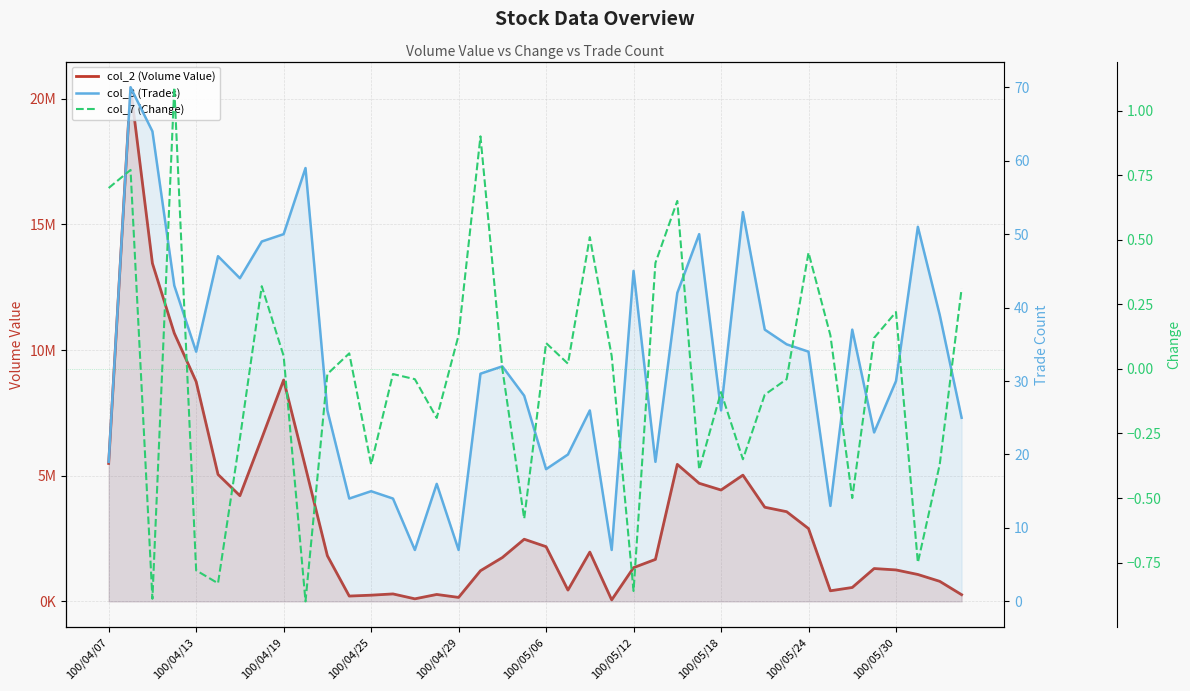

What is the difference between the second highest and second lowest values in the col_8 (Trades) series?

57.0